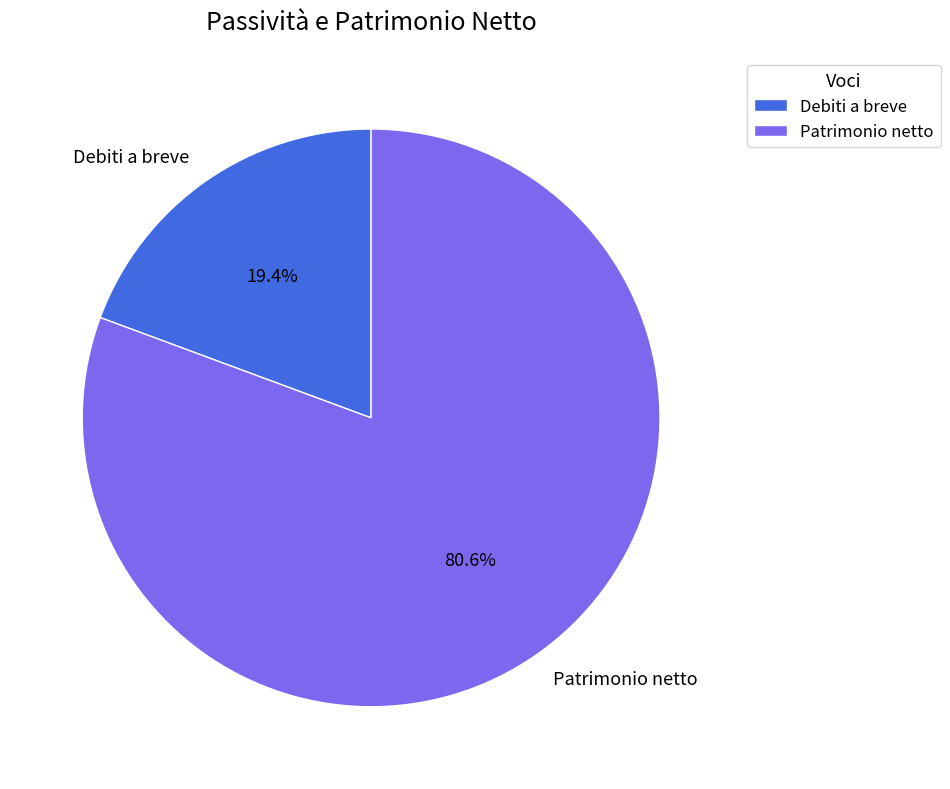

Does any single category account for the majority?

Yes